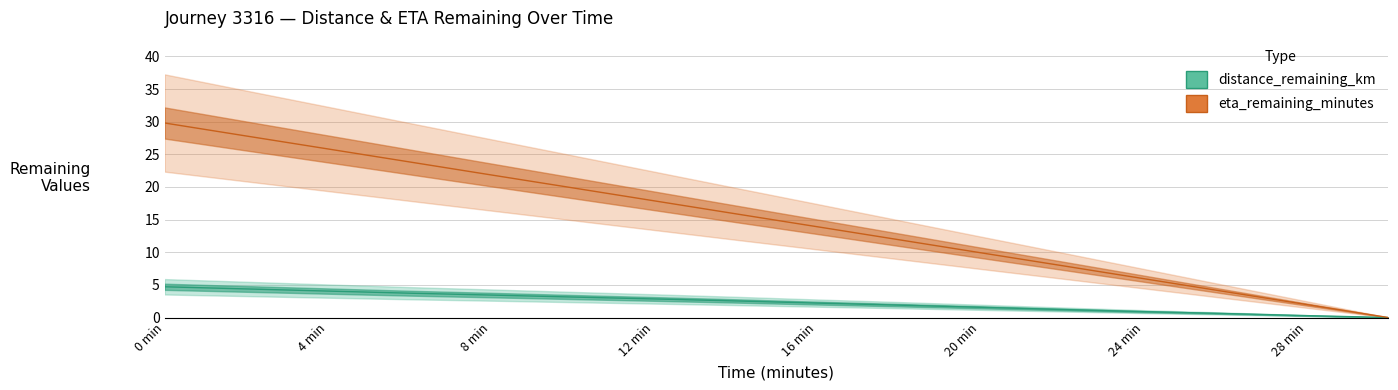

The value of distance_remaining_km at 16 min is 3.2. True or false?

False